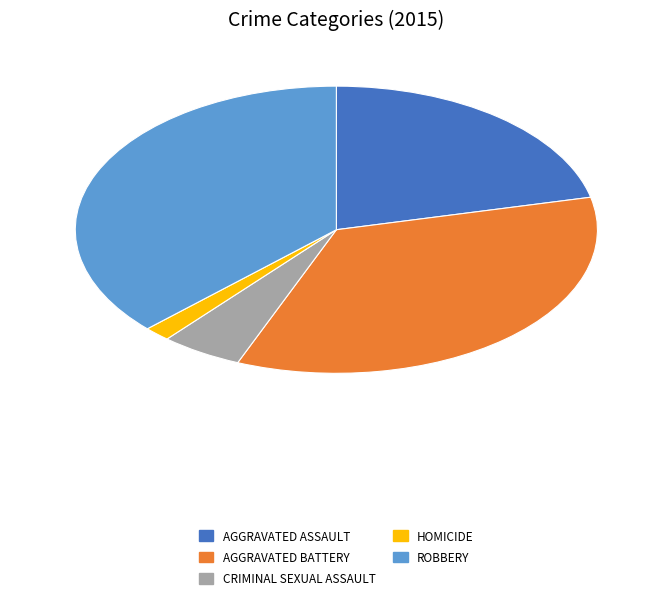

Is there a majority slice in this chart?

No